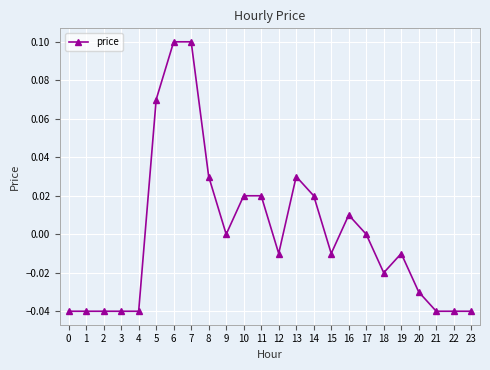

How many data points does each series have?

24